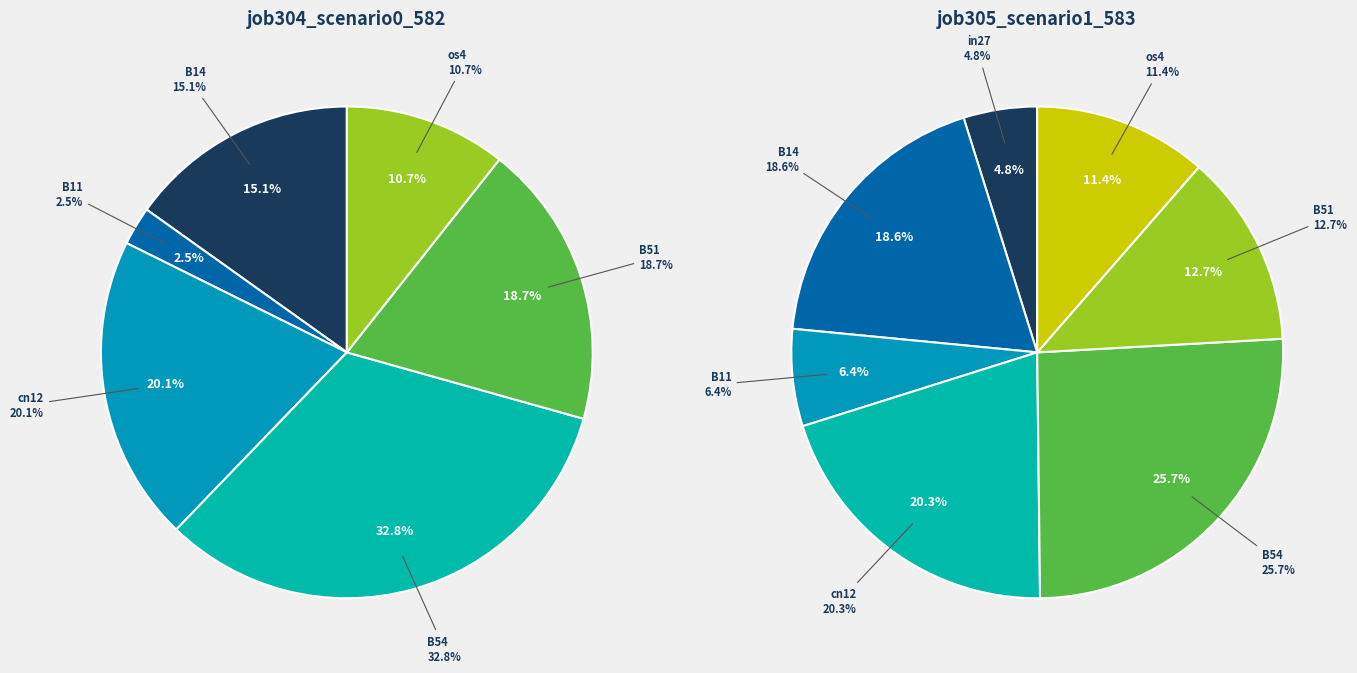

To the nearest percent, what is the difference between the B51 and os4 slice percentages?

1%